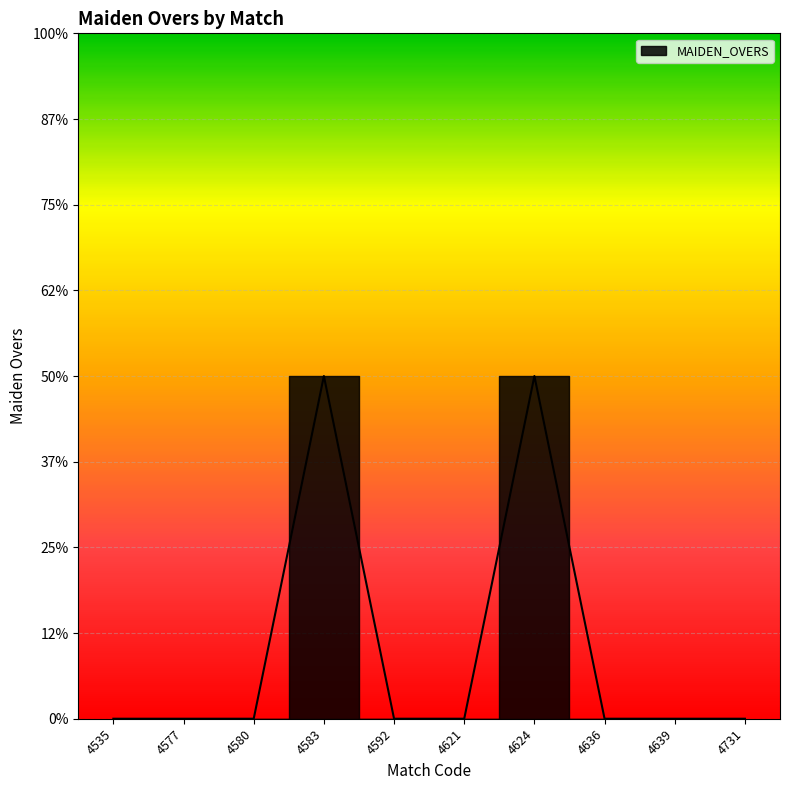

List the labels in order of value, smallest first.

4535, 4577, 4580, 4592, 4621, 4636, 4639, 4731, 4583, 4624